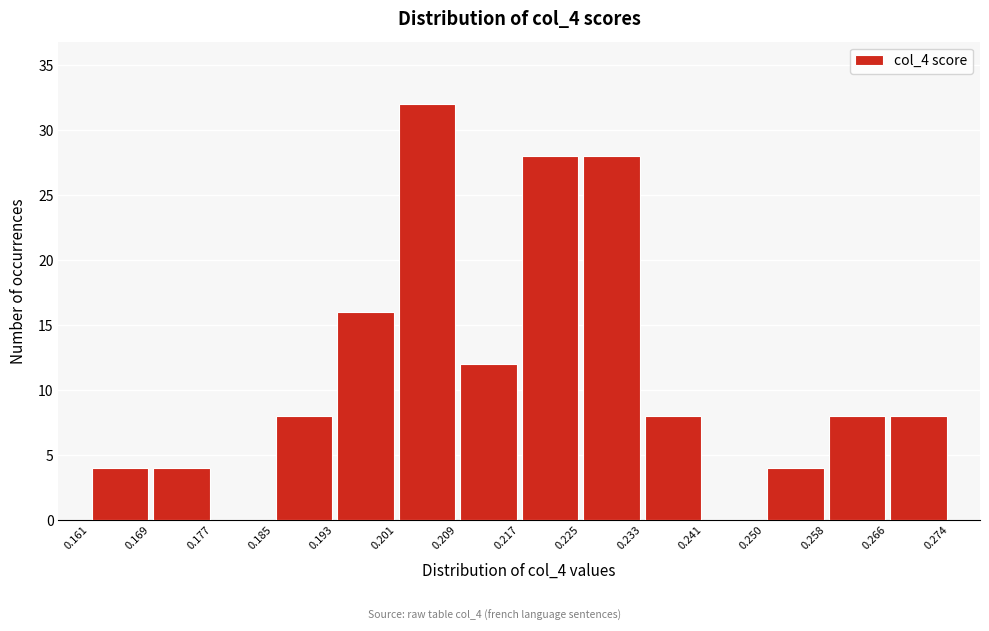

How tall is the bar that spans 0.250 to 0.258 on the x-axis? The values are not printed on the chart, so give them approximately, as read against the axis.

4